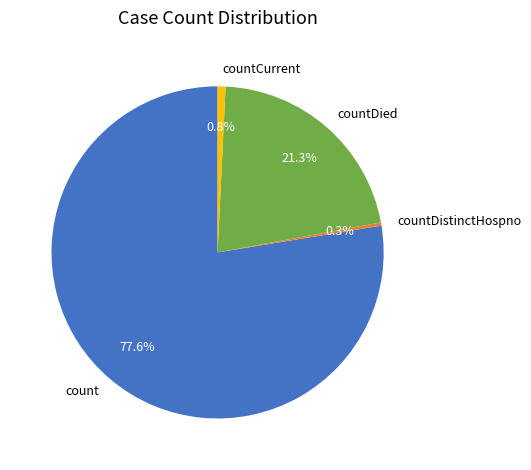

Which category accounts for the majority?

count